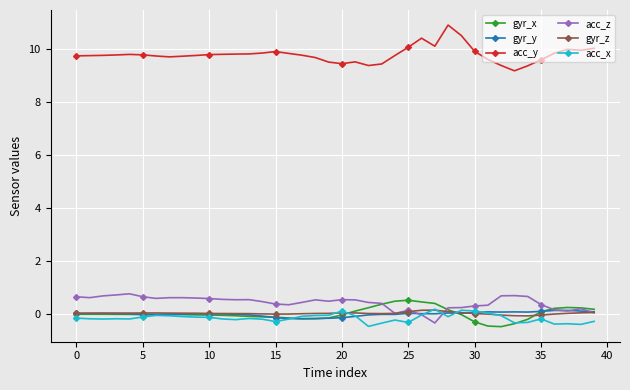

What is the maximum value for gyr_x?

0.5